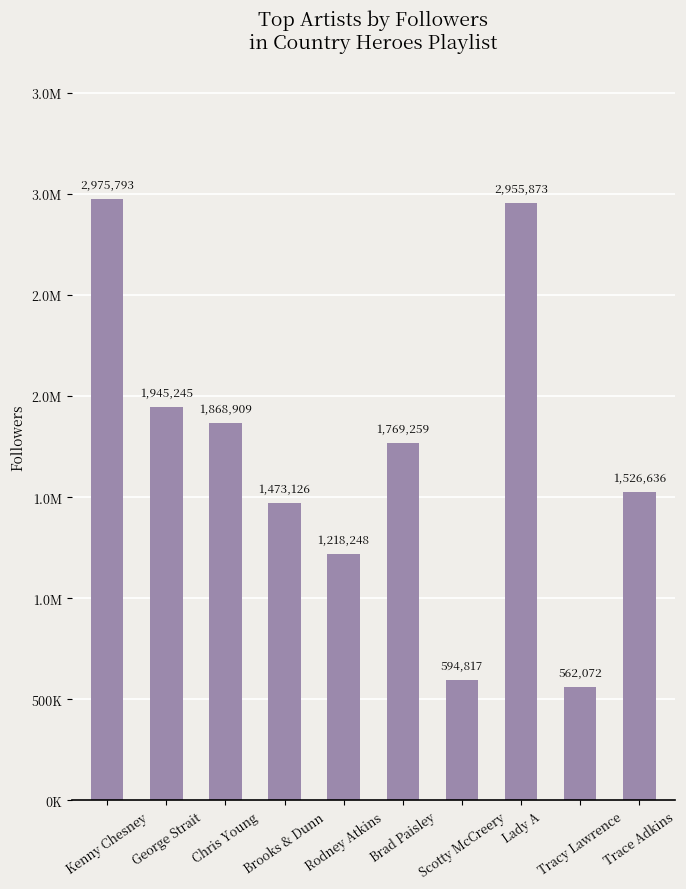

What is the difference between the maximum and second lowest values?

2380976